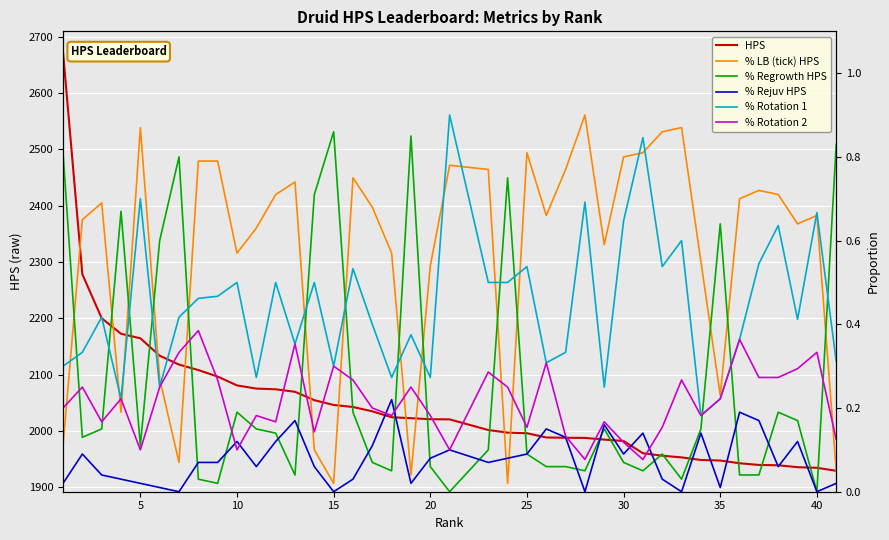

Is it true that HPS equals 2020.8 at 20?

True